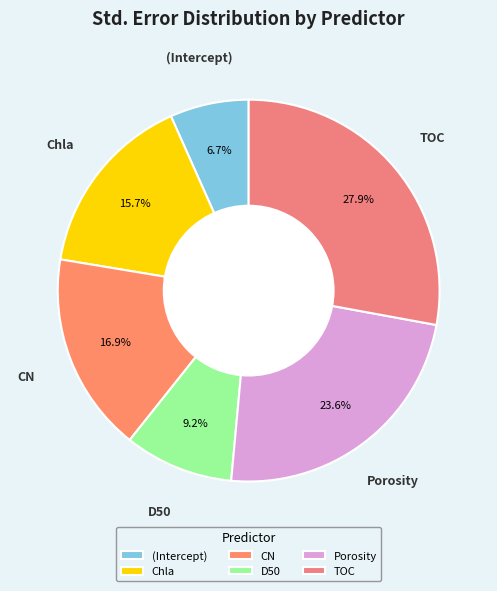

To the nearest percent, what percentage of the pie is TOC?

28%